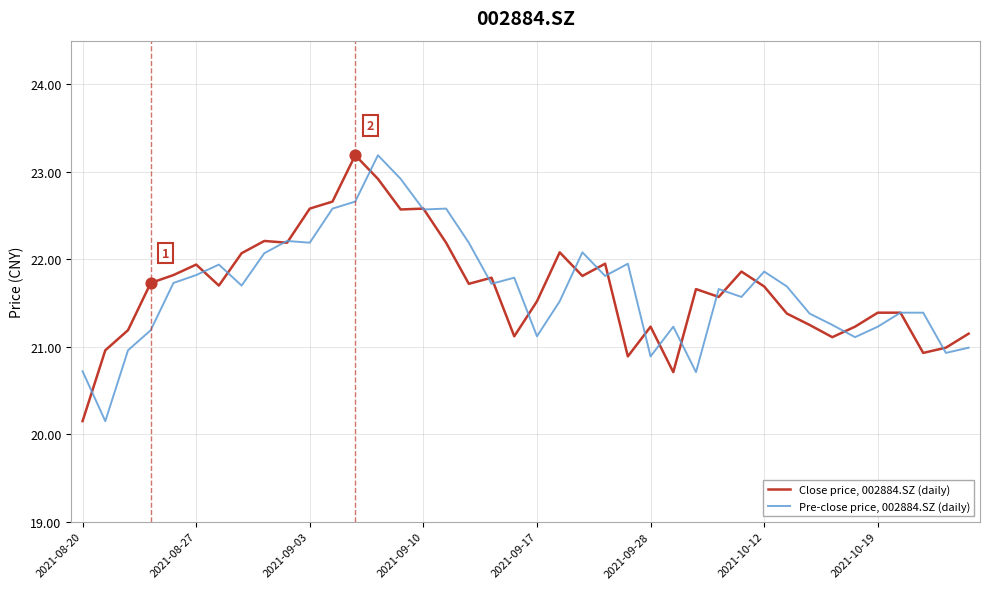

List the series in order of their overall mean, lowest first.

Pre-close price, 002884.SZ (daily), Close price, 002884.SZ (daily)